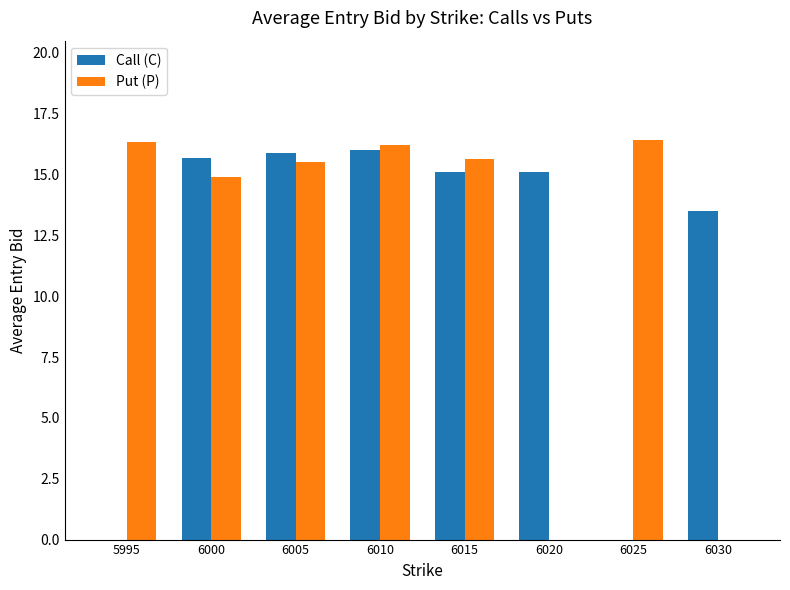

Are the bars grouped side by side (vs. stacked)?

Yes